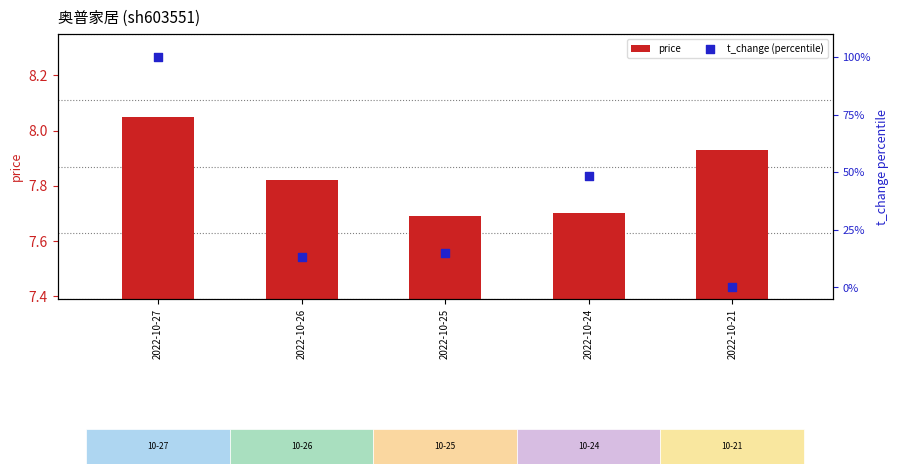

Which series has the largest Y range (max minus min)?

t_change (percentile)